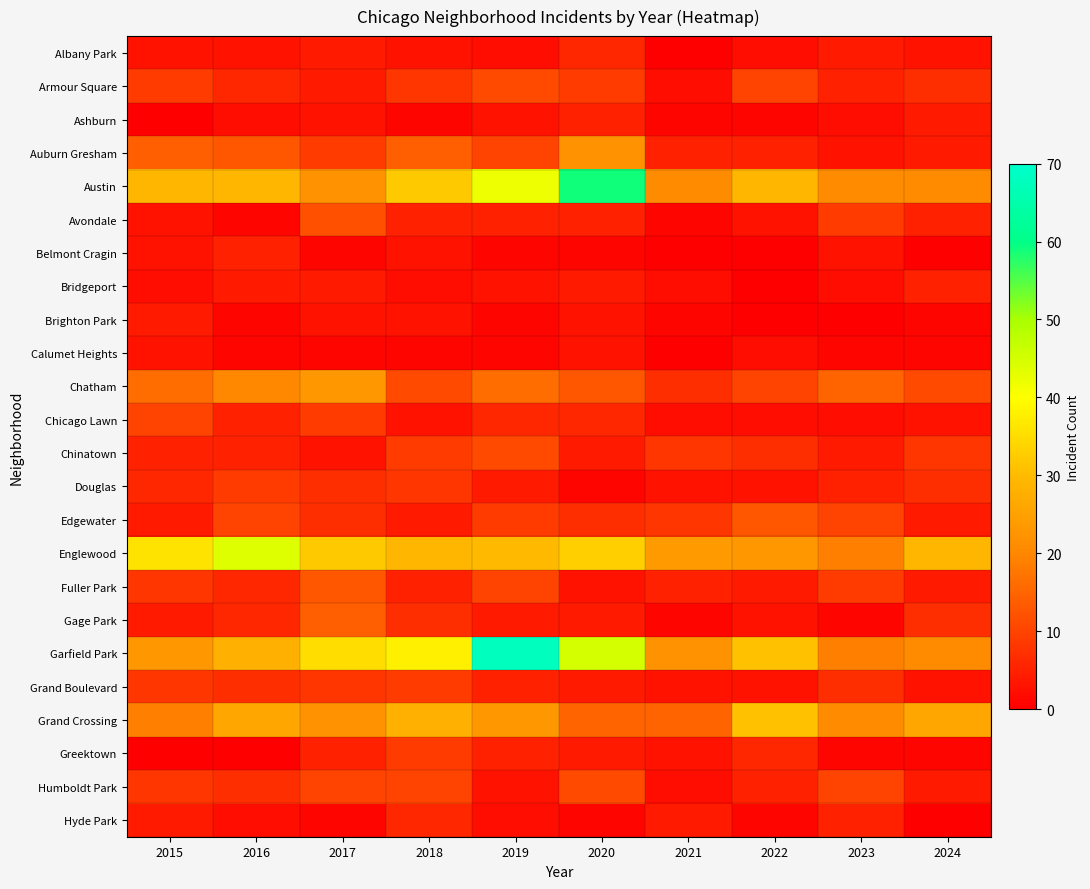

Reading left to right, list all the values displayed in this chart.

Albany Park: 2015=3	2016=3	2017=4	2018=3	2019=2	2020=6	2021=0	2022=2	2023=4	2024=3
Armour Square: 2015=9	2016=6	2017=4	2018=8	2019=11	2020=9	2021=2	2022=10	2023=5	2024=7
Ashburn: 2015=0	2016=2	2017=3	2018=1	2019=3	2020=5	2021=1	2022=1	2023=2	2024=4
Auburn Gresham: 2015=14	2016=13	2017=9	2018=14	2019=10	2020=22	2021=5	2022=5	2023=3	2024=4
Austin: 2015=29	2016=29	2017=22	2018=32	2019=42	2020=59	2021=21	2022=29	2023=21	2024=21
Avondale: 2015=3	2016=1	2017=12	2018=5	2019=5	2020=5	2021=1	2022=3	2023=9	2024=5
Belmont Cragin: 2015=3	2016=5	2017=1	2018=3	2019=1	2020=1	2021=0	2022=0	2023=3	2024=0
Bridgeport: 2015=2	2016=4	2017=4	2018=2	2019=3	2020=4	2021=2	2022=0	2023=2	2024=5
Brighton Park: 2015=4	2016=1	2017=3	2018=3	2019=1	2020=3	2021=1	2022=0	2023=0	2024=1
Calumet Heights: 2015=3	2016=1	2017=1	2018=1	2019=1	2020=3	2021=0	2022=2	2023=1	2024=1
Chatham: 2015=16	2016=20	2017=23	2018=11	2019=16	2020=13	2021=7	2022=10	2023=15	2024=11
Chicago Lawn: 2015=10	2016=5	2017=9	2018=3	2019=6	2020=6	2021=2	2022=2	2023=2	2024=3
Chinatown: 2015=5	2016=5	2017=3	2018=9	2019=11	2020=4	2021=8	2022=7	2023=4	2024=8
Douglas: 2015=6	2016=9	2017=7	2018=8	2019=4	2020=1	2021=3	2022=3	2023=5	2024=7
Edgewater: 2015=4	2016=10	2017=7	2018=4	2019=9	2020=7	2021=8	2022=13	2023=10	2024=4
Englewood: 2015=36	2016=44	2017=32	2018=29	2019=30	2020=33	2021=24	2022=23	2023=19	2024=29
Fuller Park: 2015=8	2016=6	2017=13	2018=5	2019=10	2020=3	2021=5	2022=4	2023=9	2024=4
Gage Park: 2015=4	2016=6	2017=14	2018=7	2019=4	2020=4	2021=1	2022=3	2023=1	2024=7
Garfield Park: 2015=23	2016=28	2017=35	2018=38	2019=68	2020=45	2021=22	2022=31	2023=19	2024=21
Grand Boulevard: 2015=8	2016=7	2017=8	2018=9	2019=5	2020=4	2021=3	2022=3	2023=7	2024=3
Grand Crossing: 2015=19	2016=26	2017=22	2018=28	2019=23	2020=15	2021=15	2022=31	2023=21	2024=26
Greektown: 2015=0	2016=0	2017=5	2018=9	2019=5	2020=4	2021=3	2022=6	2023=1	2024=1
Humboldt Park: 2015=8	2016=7	2017=10	2018=10	2019=3	2020=11	2021=2	2022=5	2023=10	2024=4
Hyde Park: 2015=4	2016=2	2017=1	2018=6	2019=2	2020=1	2021=4	2022=1	2023=5	2024=0